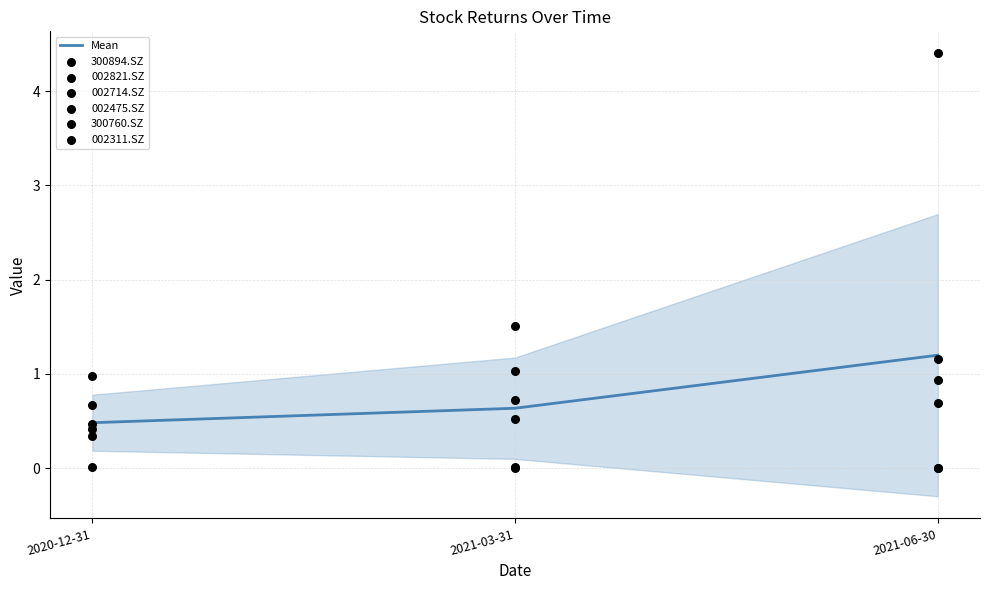

What is the total value across all series at 2021-06-30?

7.2